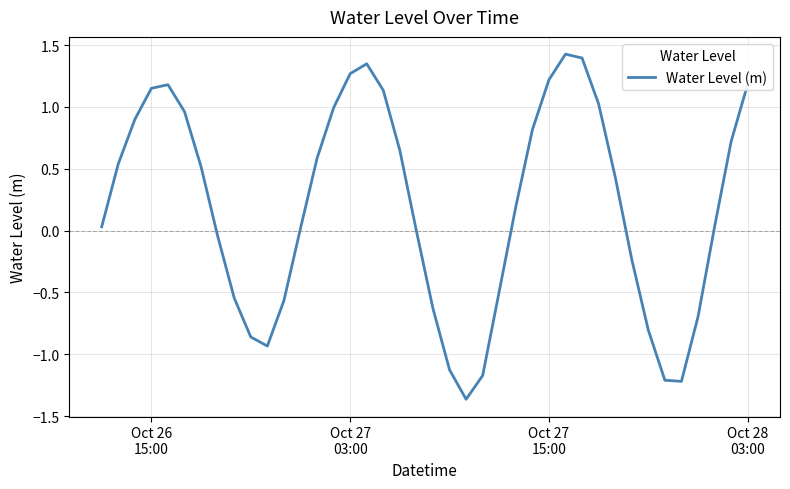

How many lines are shown in the chart?

1